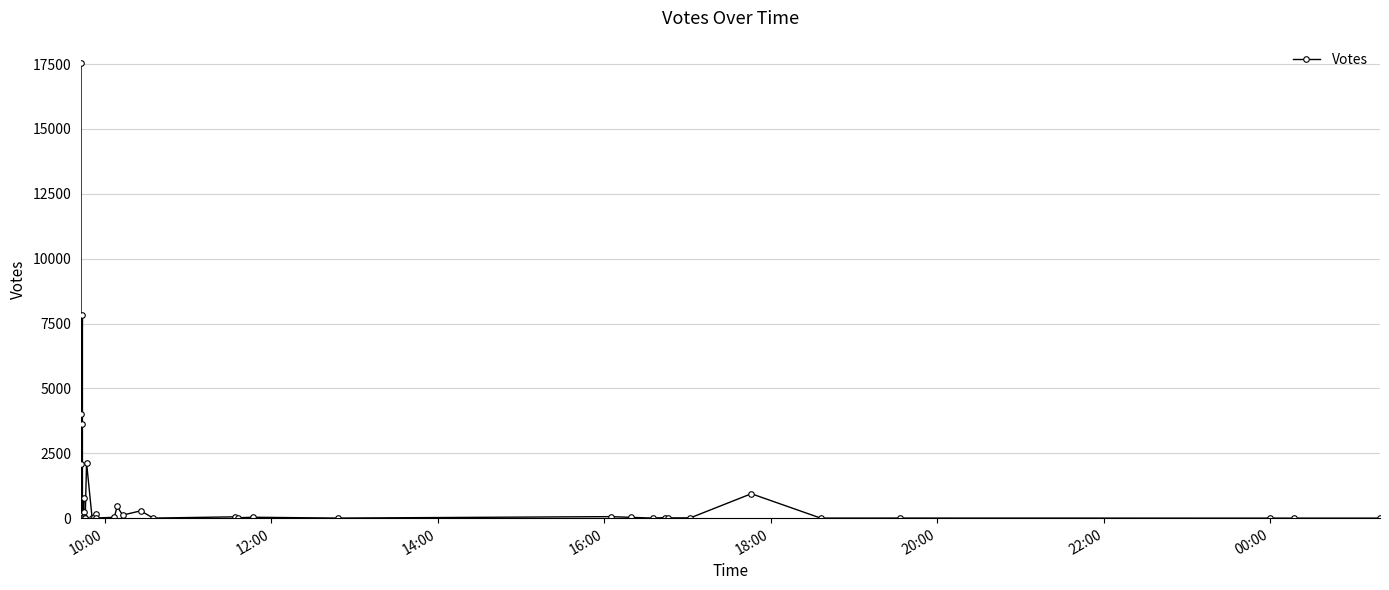

How many data points does each series have?

40